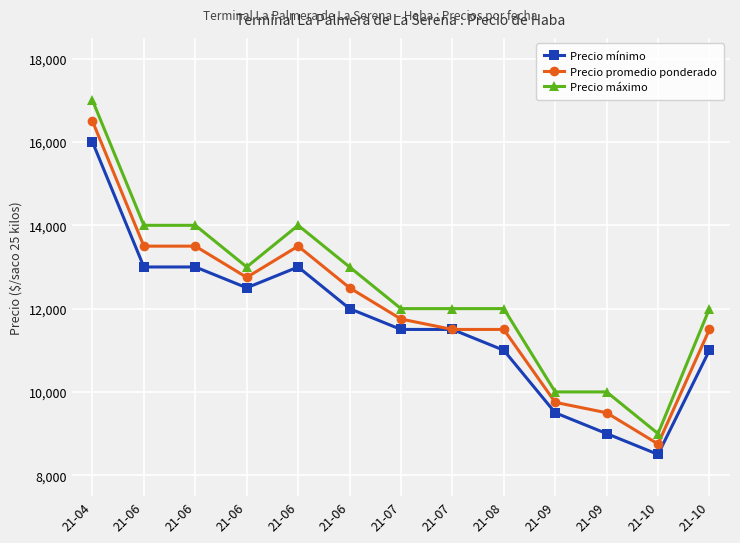

At which label does Precio mínimo first exceed 11500?

21-04